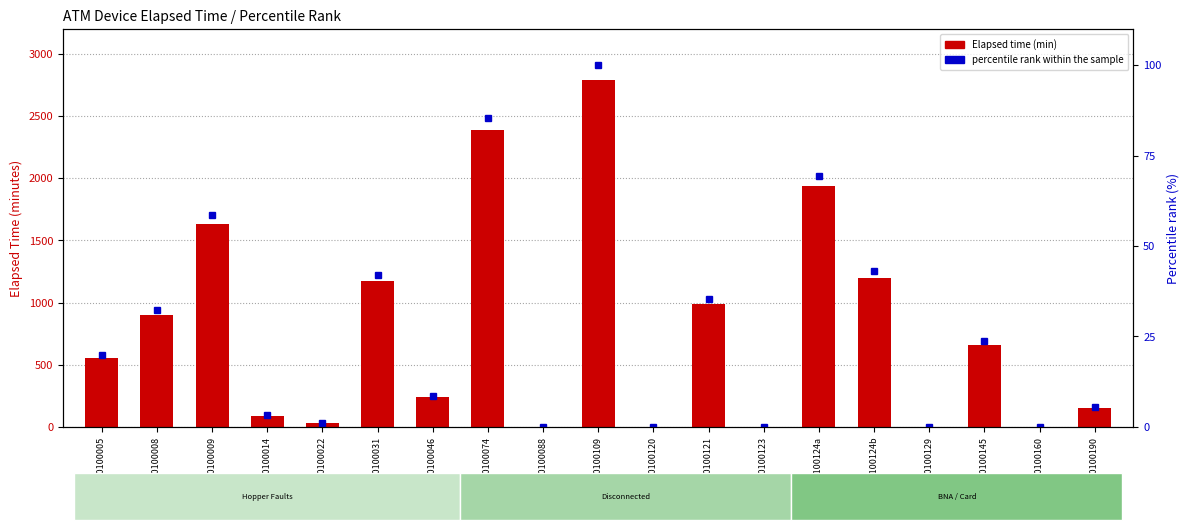

Which series changed the most between A0100005 and A0100190?

Elapsed time (min)